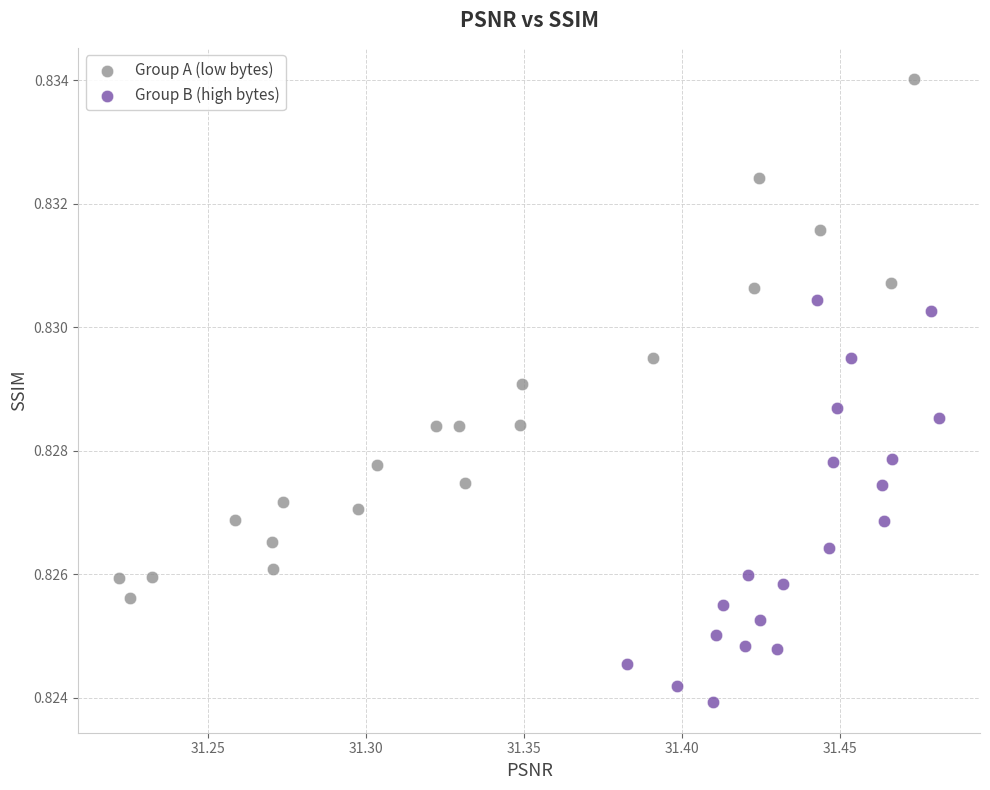

Which series reaches the maximum Y coordinate?

Group A (low bytes)